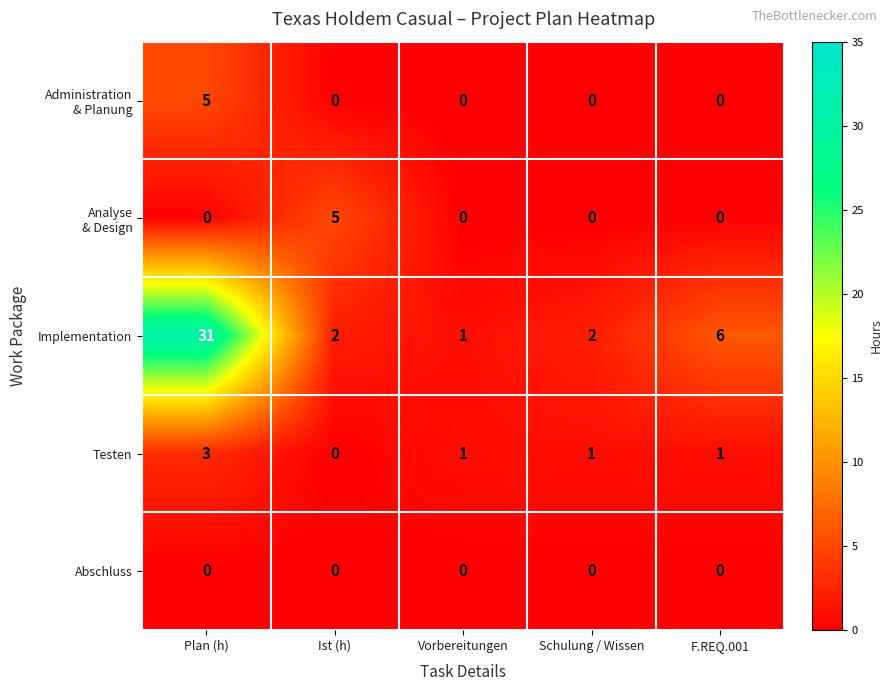

What is the total value across all series at Plan (h)?

39